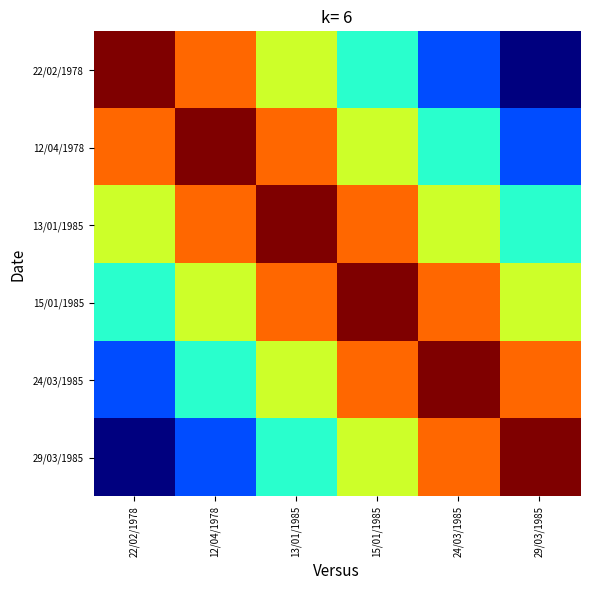

Rank the series by their maximum value, from highest to lowest.

22/02/1978, 12/04/1978, 13/01/1985, 15/01/1985, 24/03/1985, 29/03/1985